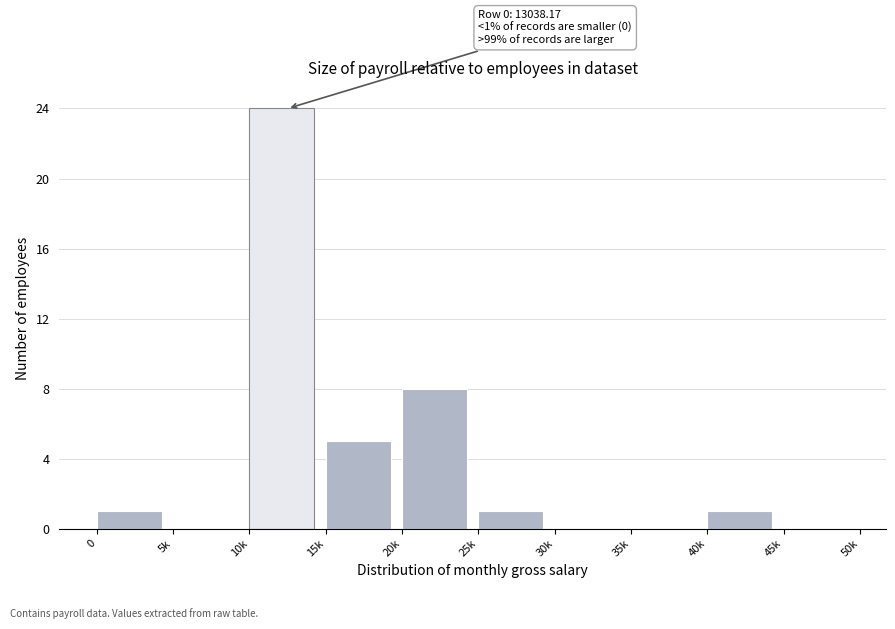

Reading right to left, what are all the values shown in this chart?

45k=0	40k=1	35k=0	30k=0	25k=1	20k=8	15k=5	10k=24	5k=0	0=1